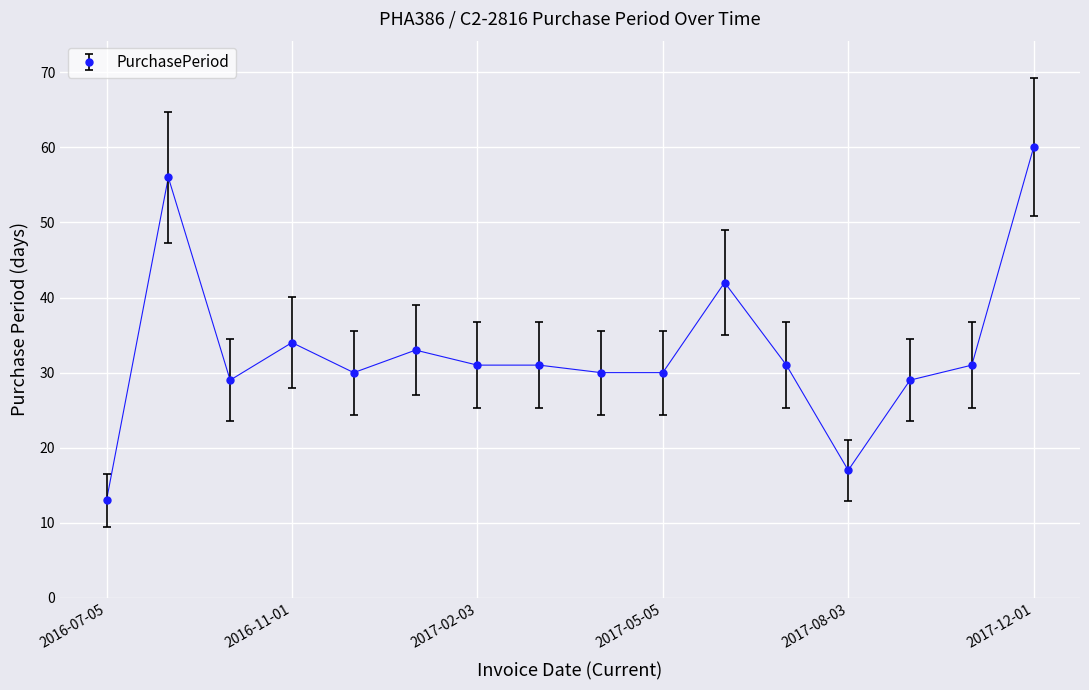

What is the greatest value displayed?

60